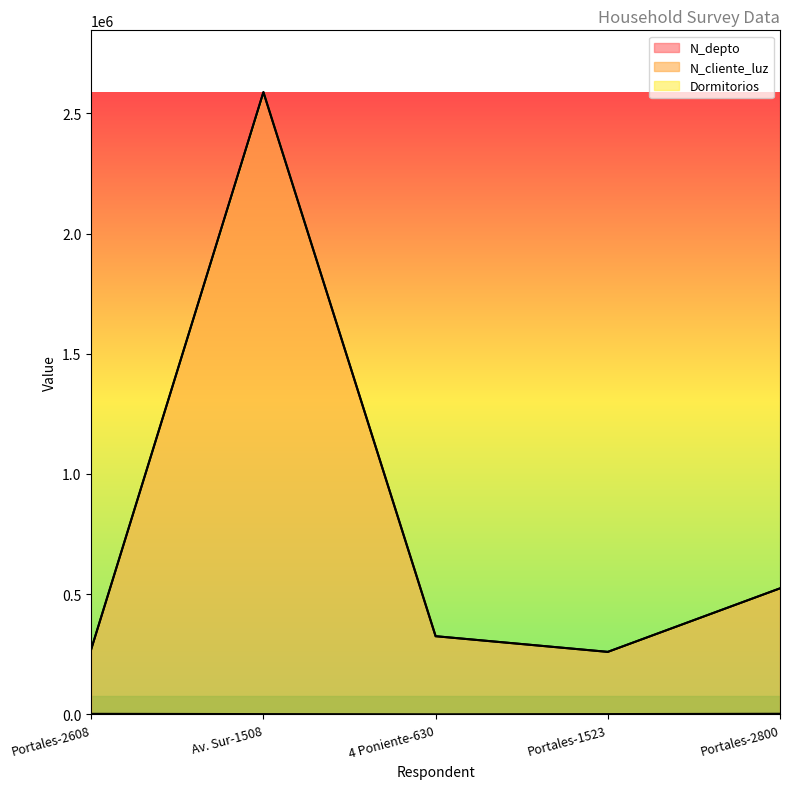

At which category is the sum across all series the highest?

Av. Sur-1508